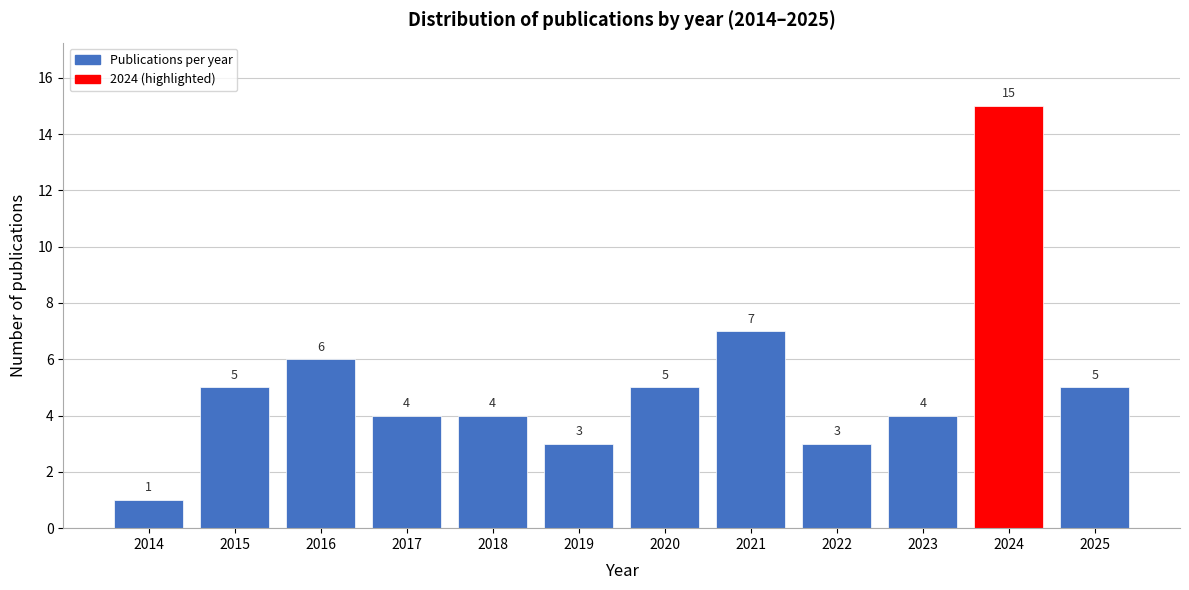

Reading left to right, what are all the values shown in this chart?

1	5	6	4	4	3	5	7	3	4	15	5